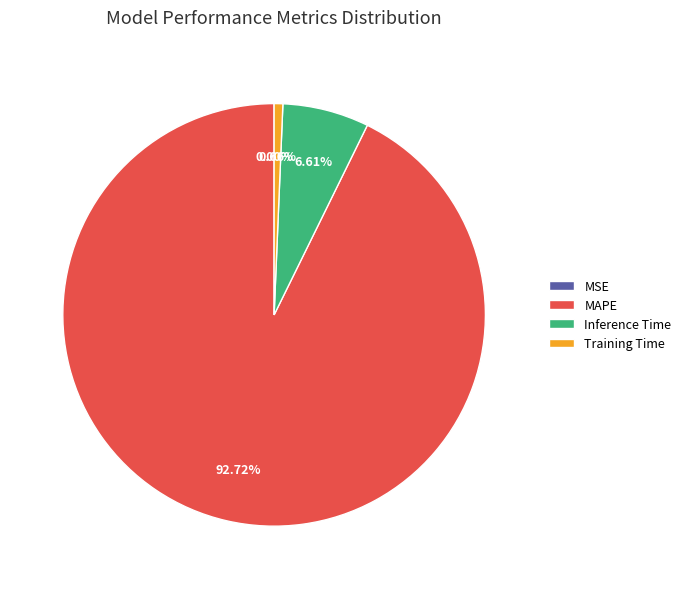

Between MAPE and Training Time, which is larger?

MAPE